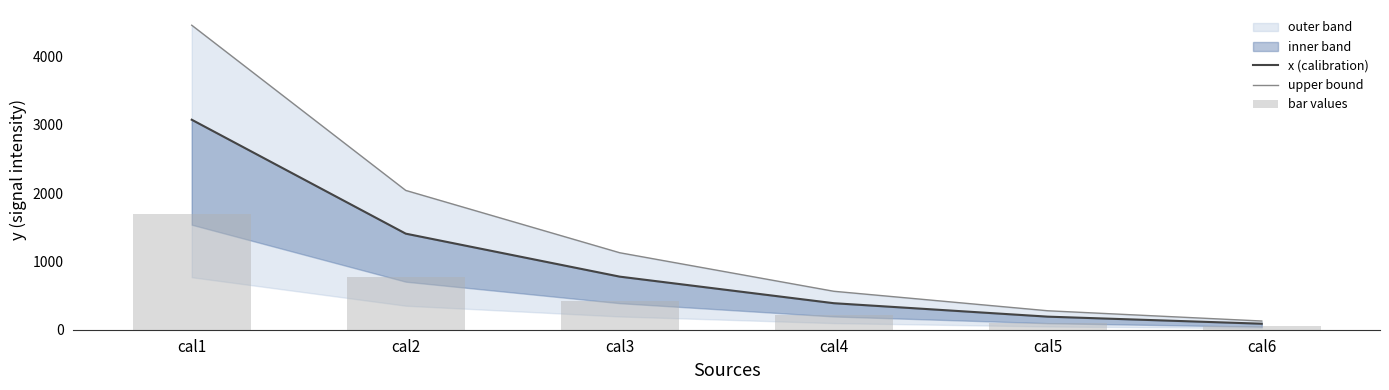

What is the highest value of the bar values series?

1689.9